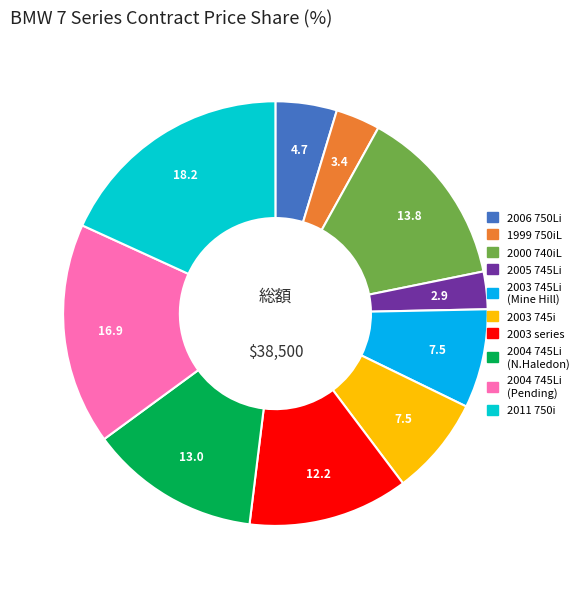

How many slices are in this pie chart?

10